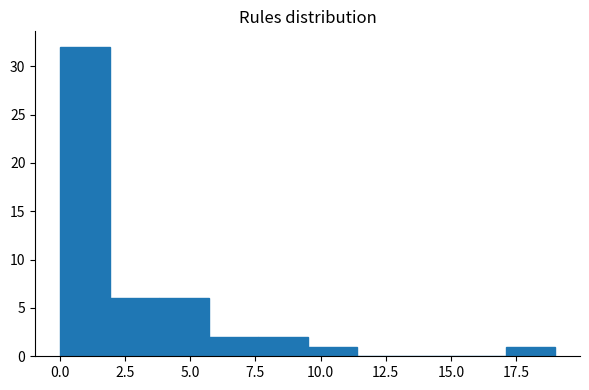

Around what value on the x-axis is the tallest bar? Give the approximate position of its centre, as read against the axis.

1.0